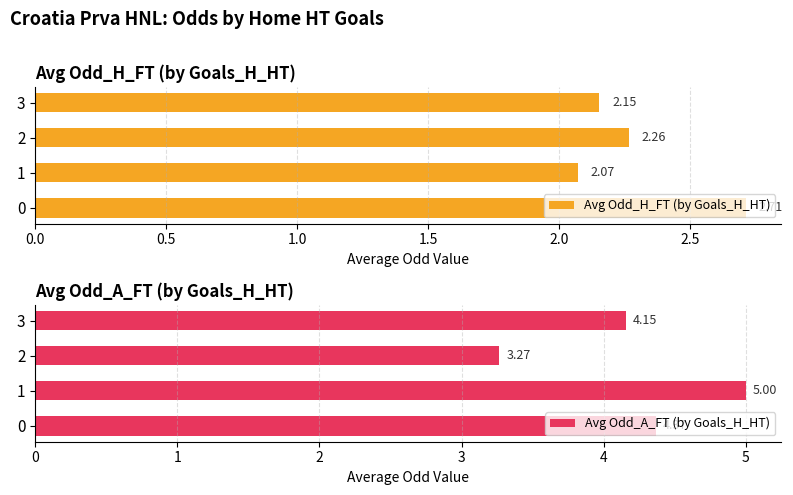

List the labels in order of Avg Odd_H_FT (by Goals_H_HT) value, smallest first.

1, 3, 2, 0